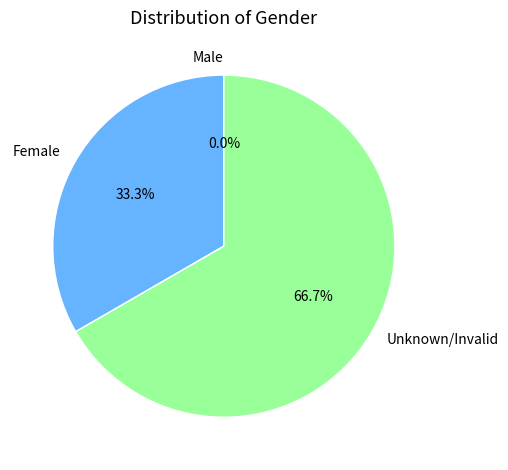

Is it true that Unknown/Invalid is 79% of the pie?

False